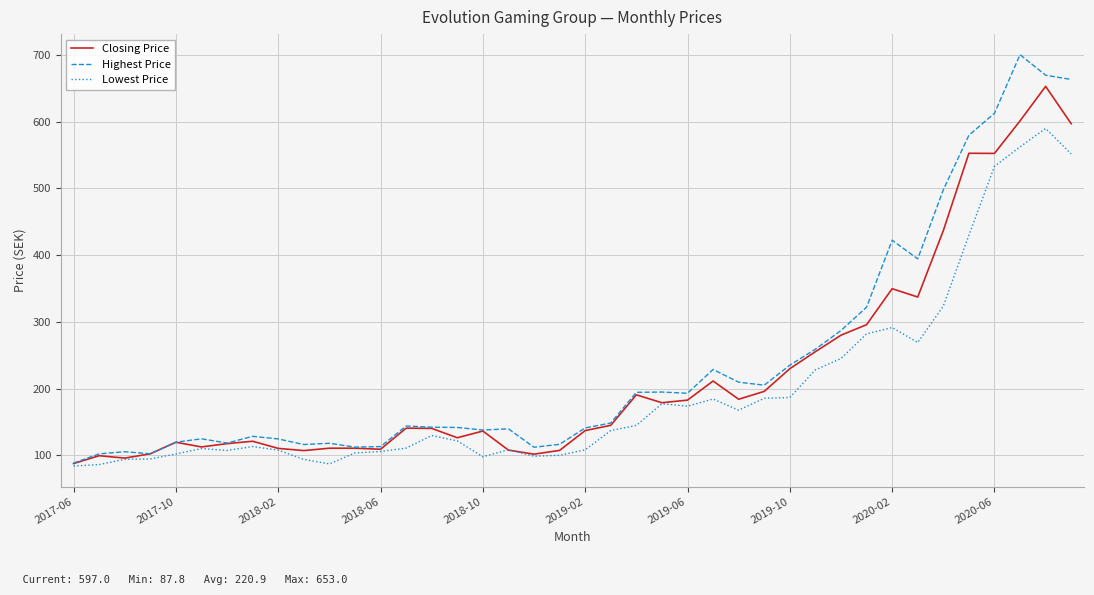

What is the lowest value of the Highest Price series?

88.5